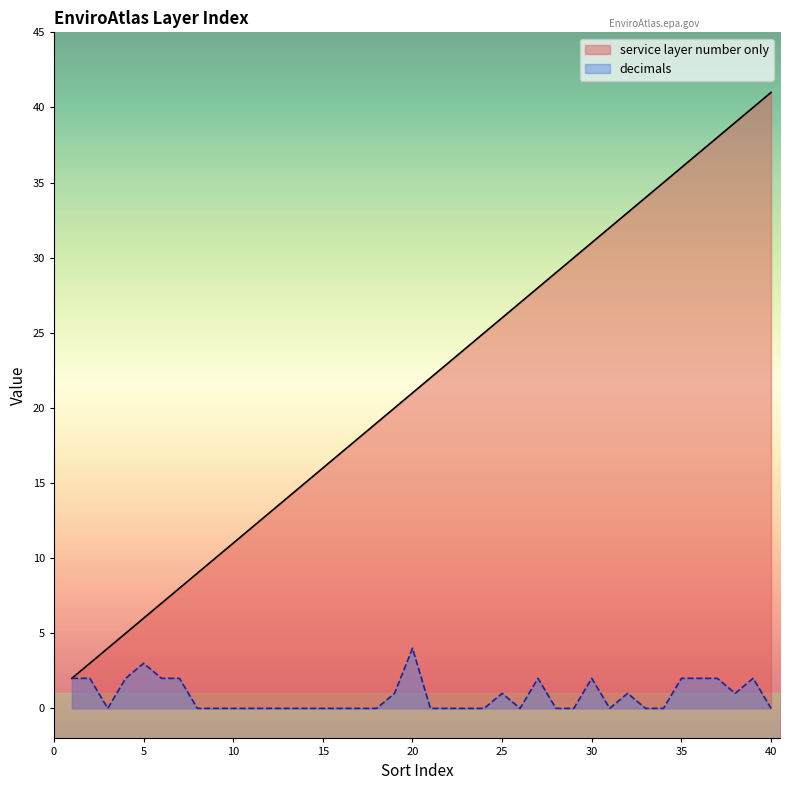

What is the value of the decimals point at the 5th from the left?

3